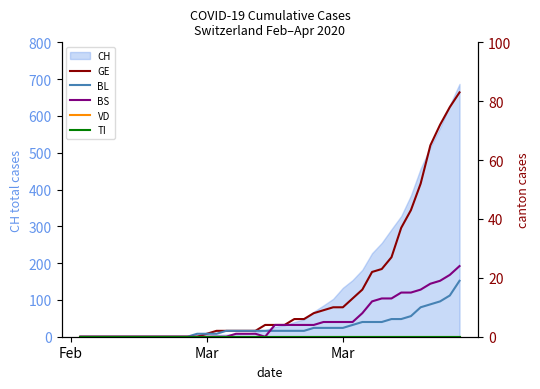

Which series has the largest range (max minus min)?

GE